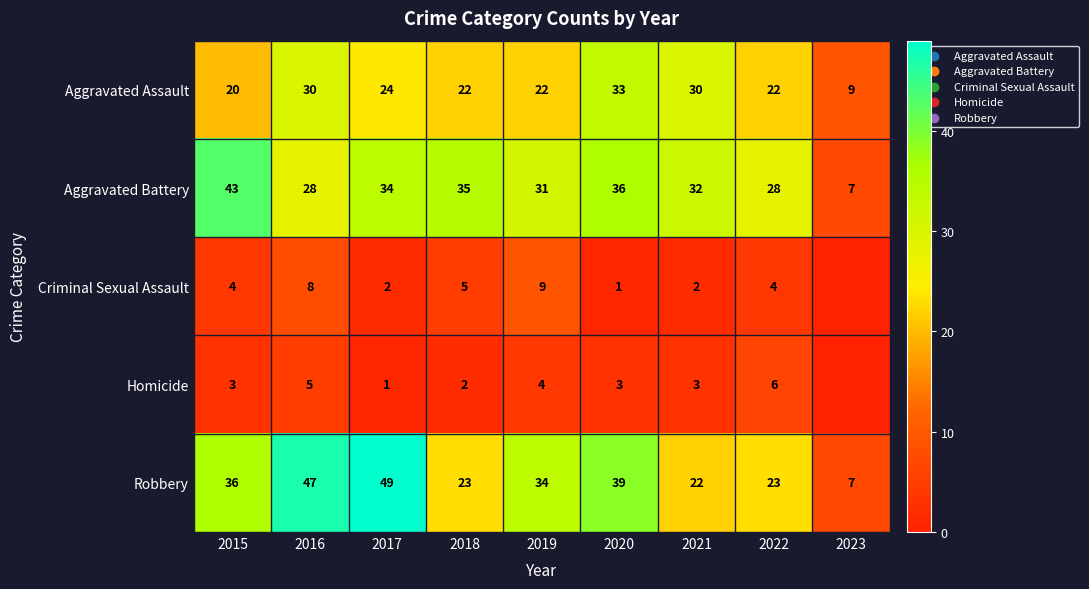

At how many categories does at least one series exceed 22?

8